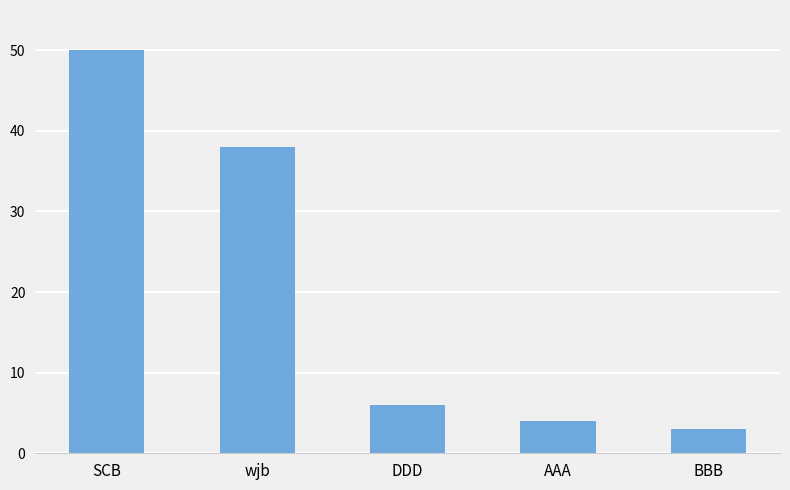

Reading right to left, list all the values displayed in this chart.

3	4	6	38	50